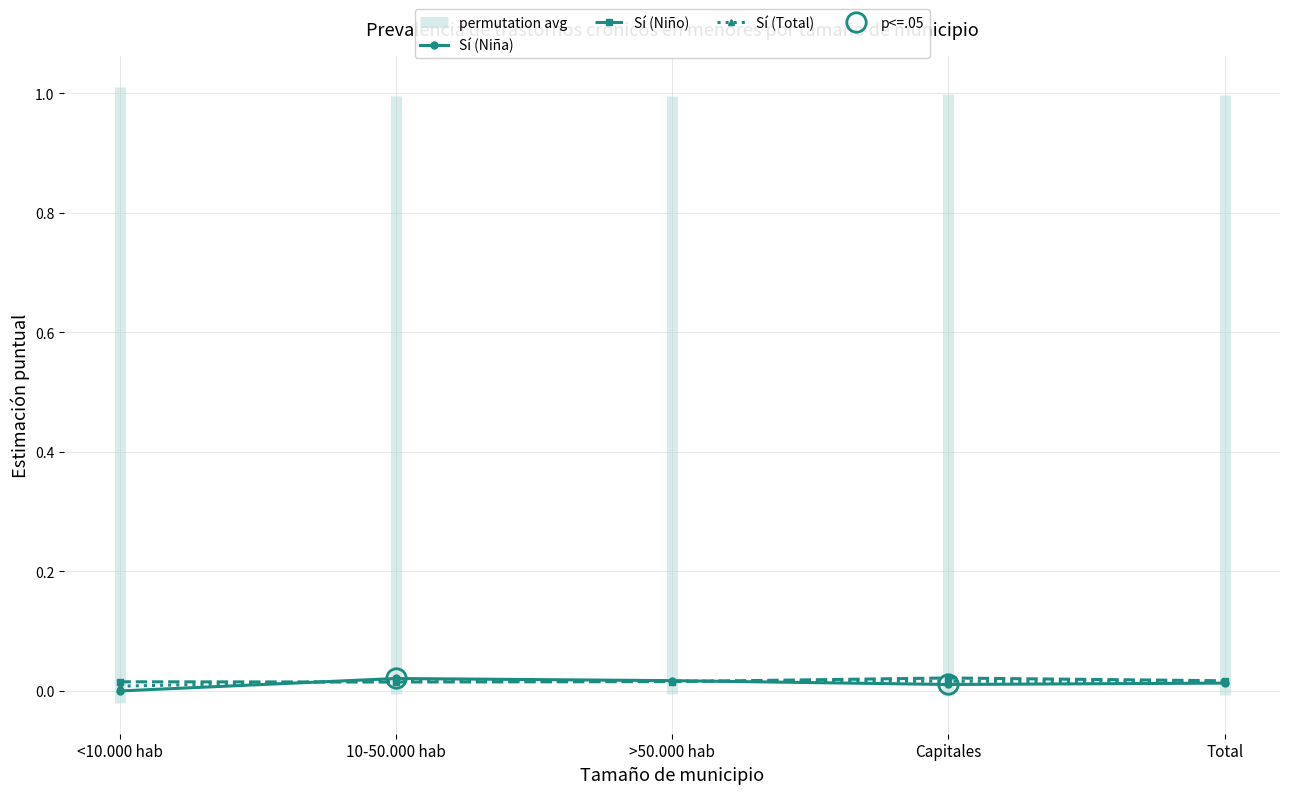

At >50.000 hab, list the series in order from largest to smallest.

Sí (Niña), Sí (Total), Sí (Niño)